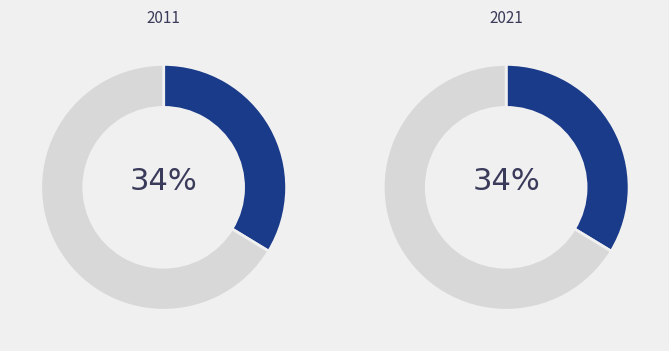

Does B14 account for over 50% of the chart?

No